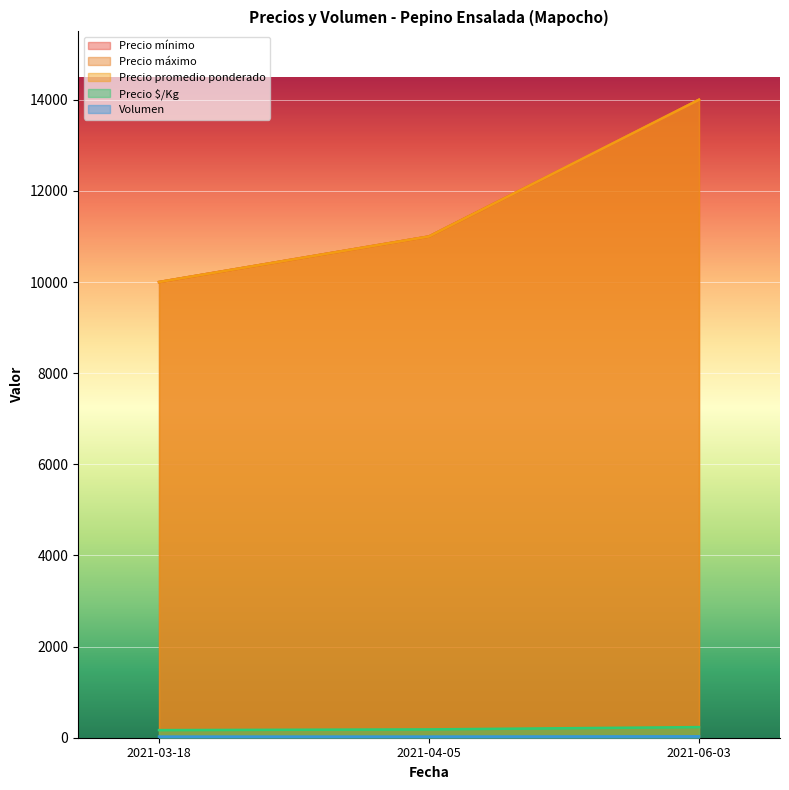

What are all the series names shown in the legend?

Precio mínimo, Precio máximo, Precio promedio ponderado, Precio $/Kg, Volumen